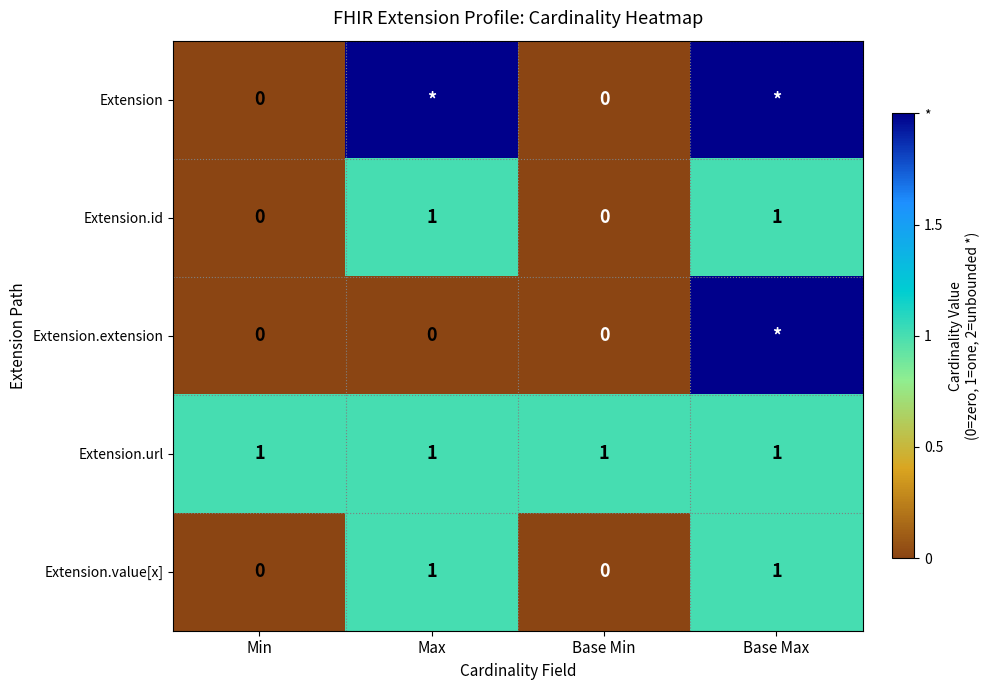

Count the Extension.value[x] values in the range 0 to 1.

4